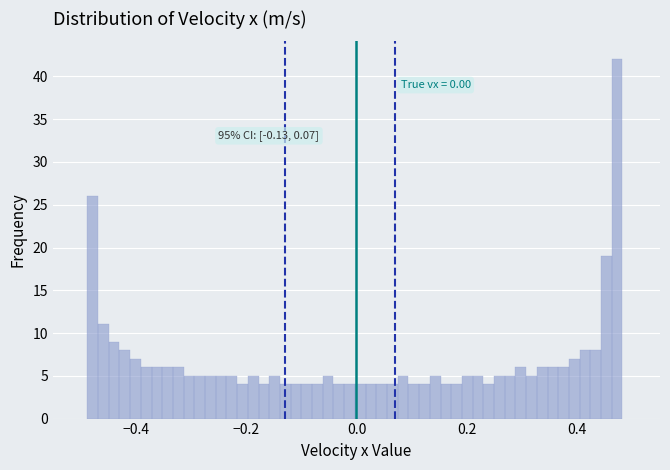

Read against the x-axis, roughly where is the centre of the tallest bar?

0.48